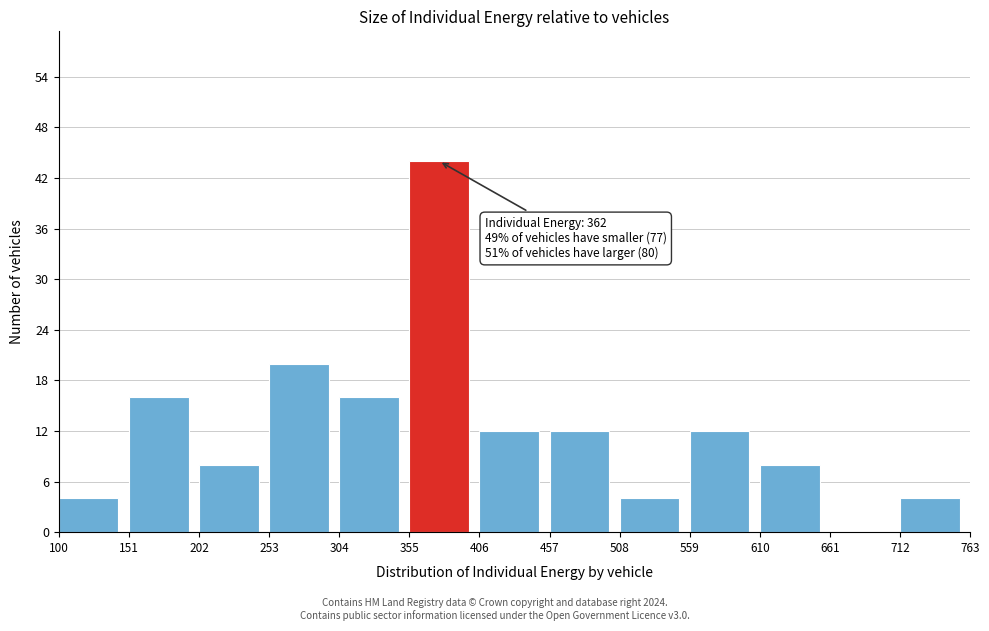

Which range on the x-axis has the tallest bar?

355 to 406